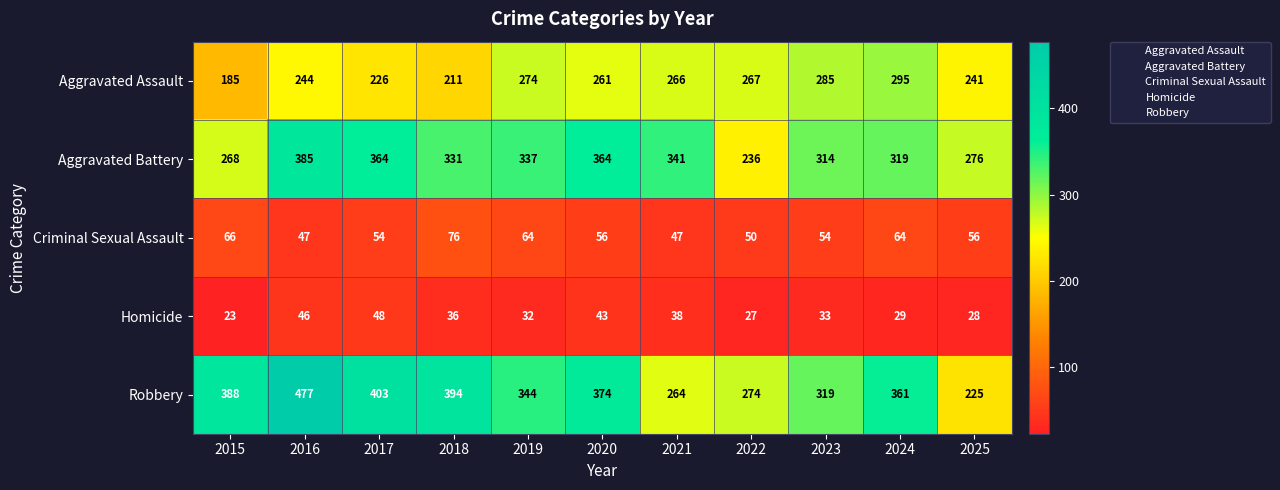

Rank the series at 2021 from lowest to highest value.

Homicide, Criminal Sexual Assault, Robbery, Aggravated Assault, Aggravated Battery